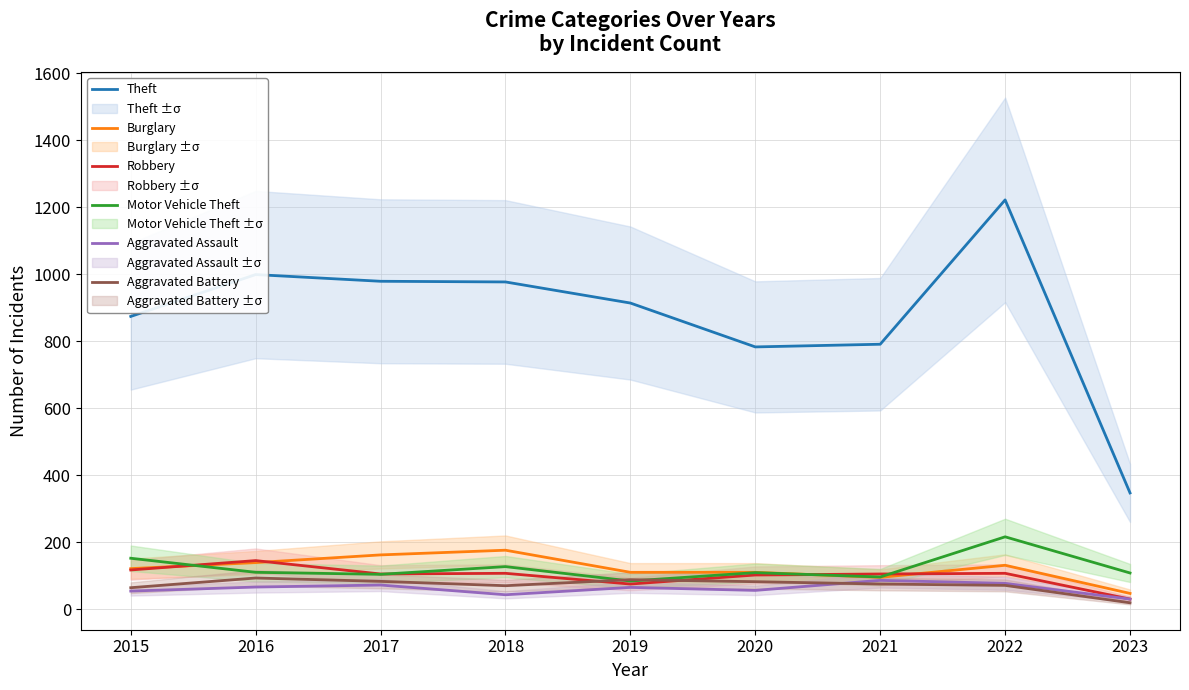

Which series changed the most between 2020 and 2021?

Aggravated Assault